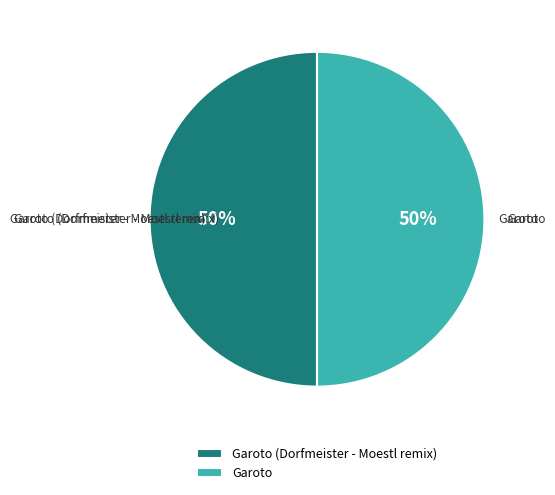

The Garoto slice represents 64% of the pie. True or false?

False